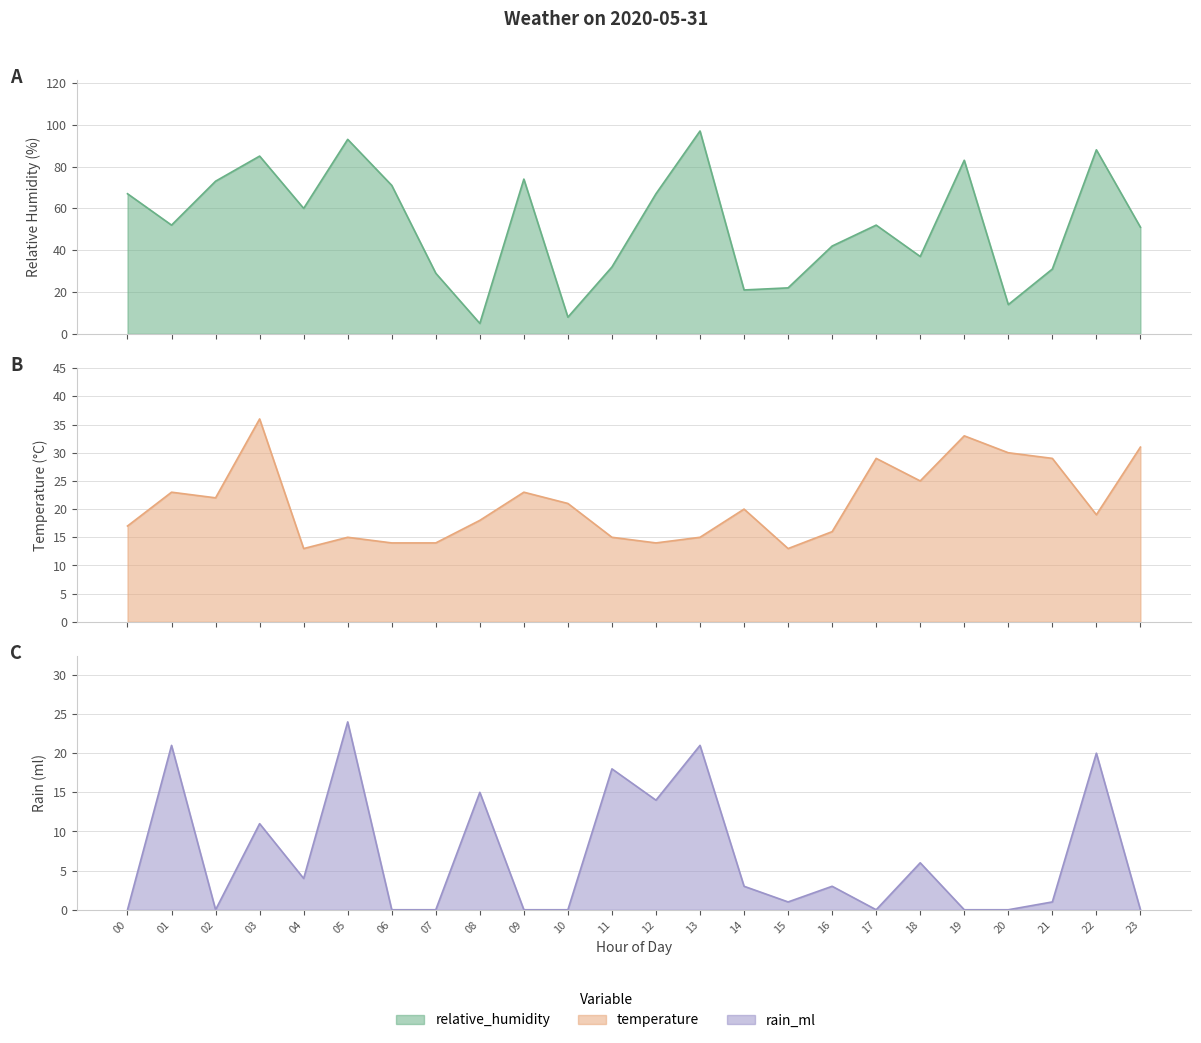

What is the difference between the maximum and minimum values in the temperature series?

23